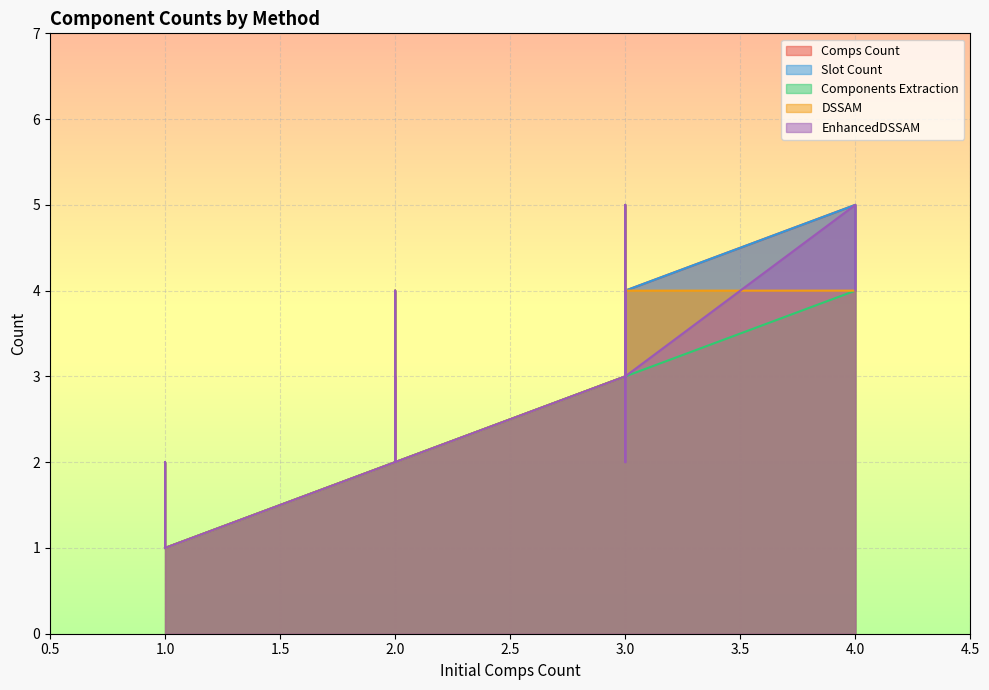

Which series changed the most between 1 and 1?

Comps Count